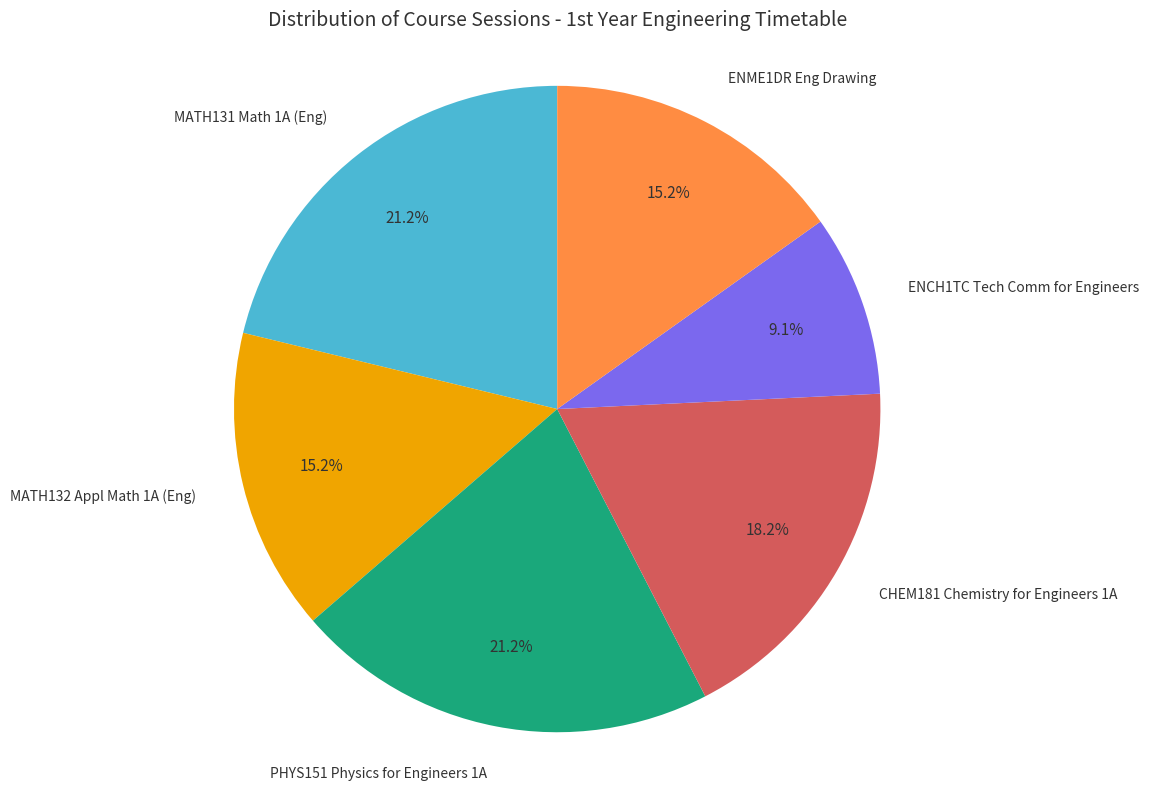

Does any single category account for the majority?

No